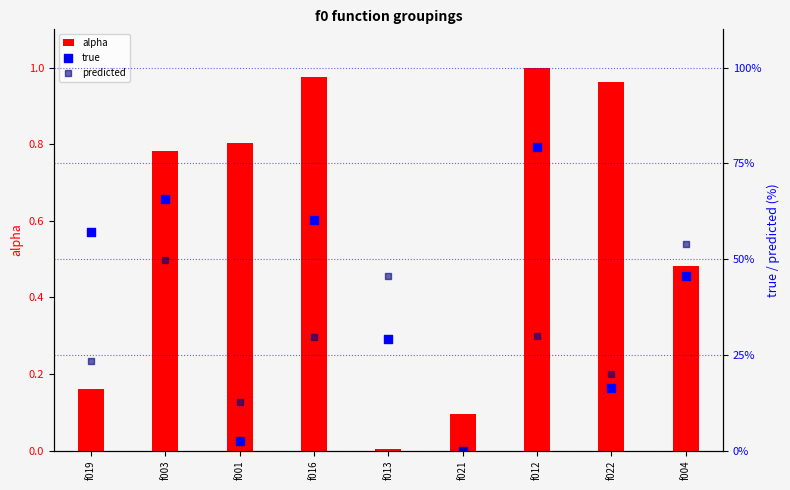

What are all the series names shown in the legend?

alpha, true, predicted